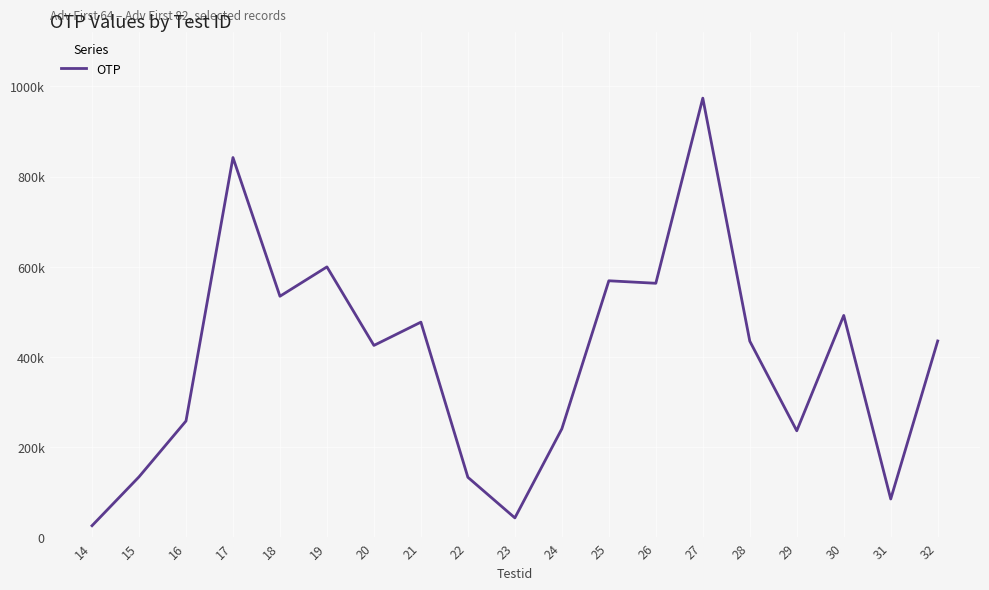

Reading left to right, list all the values displayed in this chart.

26150	134403	258182	842122	534699	599765	425701	477275	133441	43469	240879	568976	563444	973765	435197	236473	492120	85338	435577